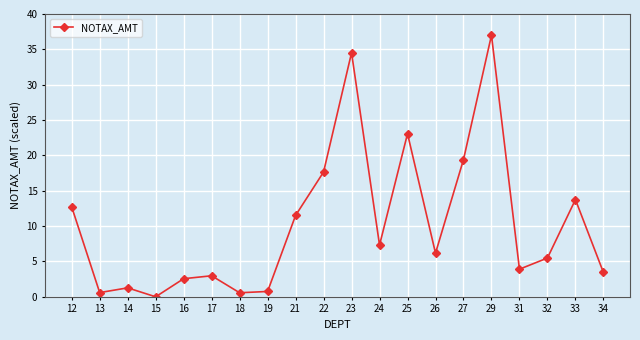

Reading right to left, what are all the values shown in this chart?

34=3.4	33=13.7	32=5.5	31=3.9	29=37.0	27=19.4	26=6.2	25=23.1	24=7.3	23=34.5	22=17.7	21=11.5	19=0.8	18=0.6	17=3.0	16=2.6	15=0.0	14=1.3	13=0.6	12=12.7